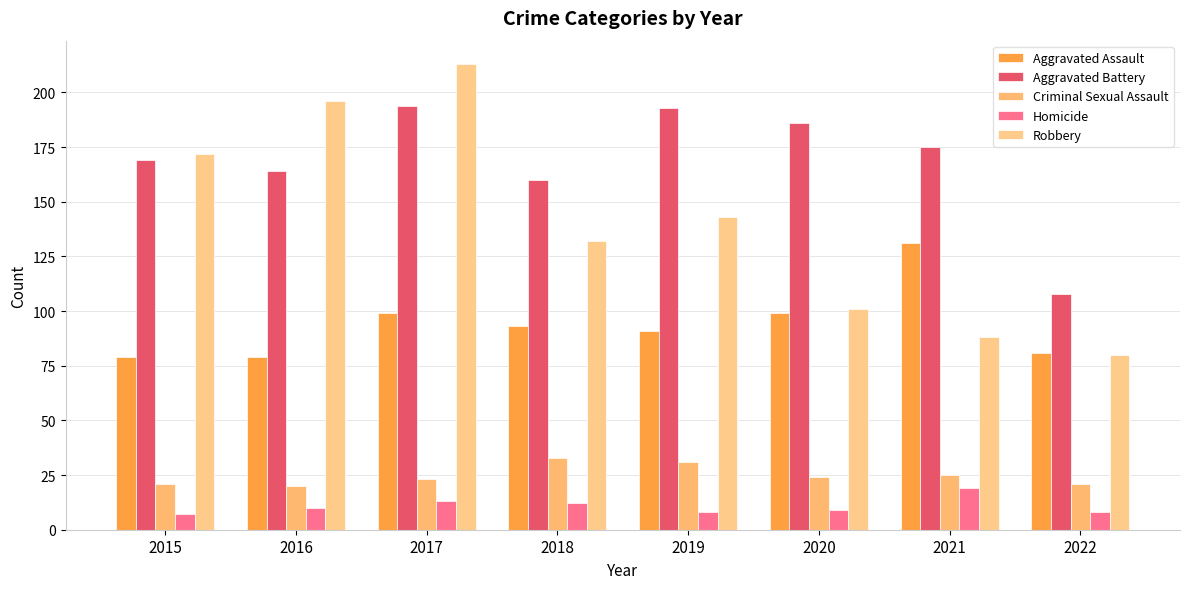

List the labels in order of Homicide value, smallest first.

2015, 2019, 2022, 2020, 2016, 2018, 2017, 2021